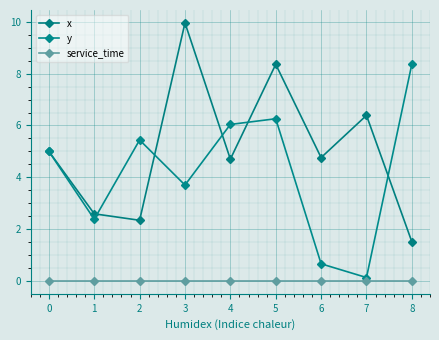

Reading right to left, list all the values displayed in this chart.

x: 8=1.5	7=6.4	6=4.8	5=8.4	4=4.7	3=10.0	2=2.3	1=2.6	0=5.0
y: 8=8.4	7=0.1	6=0.7	5=6.3	4=6.0	3=3.7	2=5.4	1=2.4	0=5.0
service_time: 8=0.0	7=0.0	6=0.0	5=0.0	4=0.0	3=0.0	2=0.0	1=0.0	0=0.0